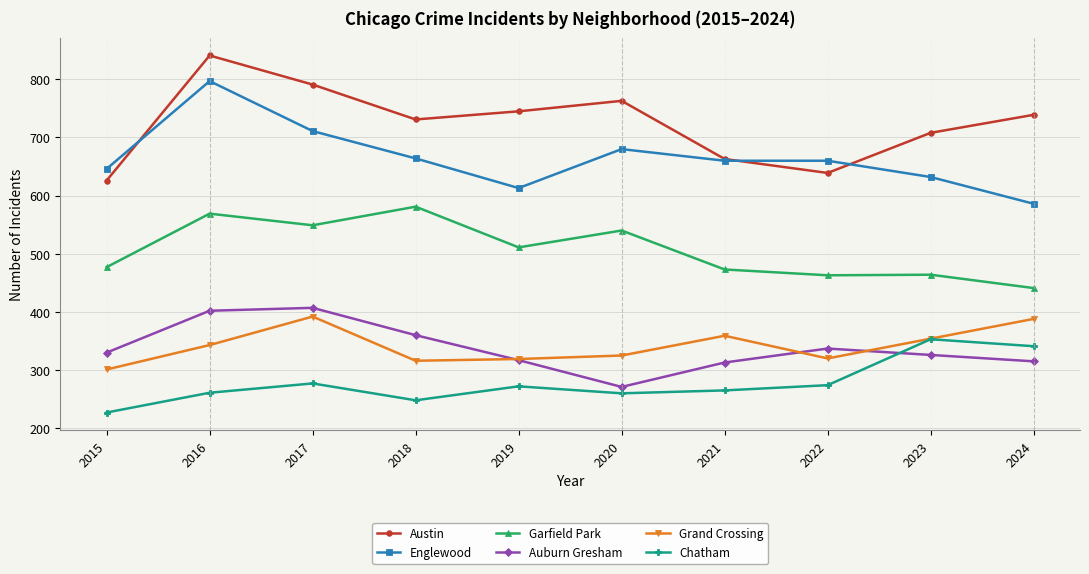

True or false: Chatham has more than 1 points higher than both neighbors.

True